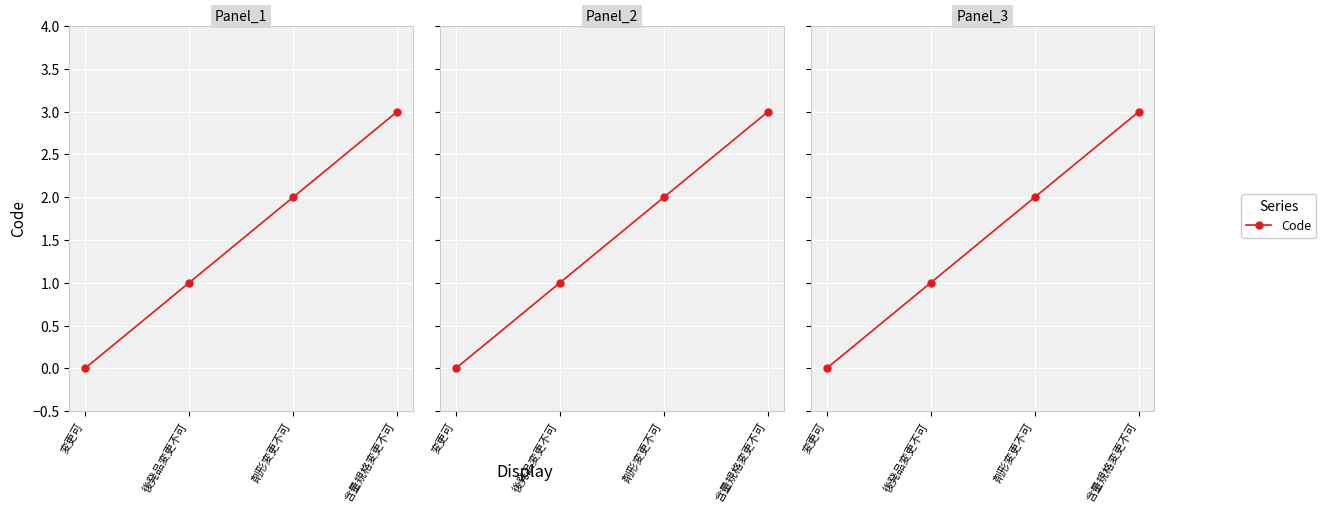

Rank the categories by value from highest to lowest.

含量規格変更不可, 剤形変更不可, 後発品変更不可, 変更可